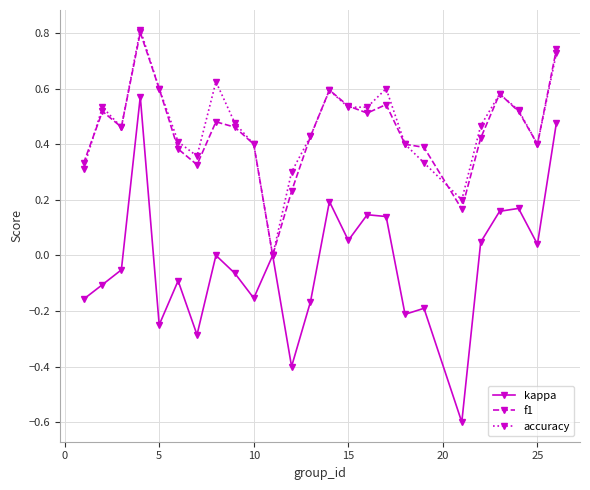

Does the chart display data point markers on the line(s)?

Yes